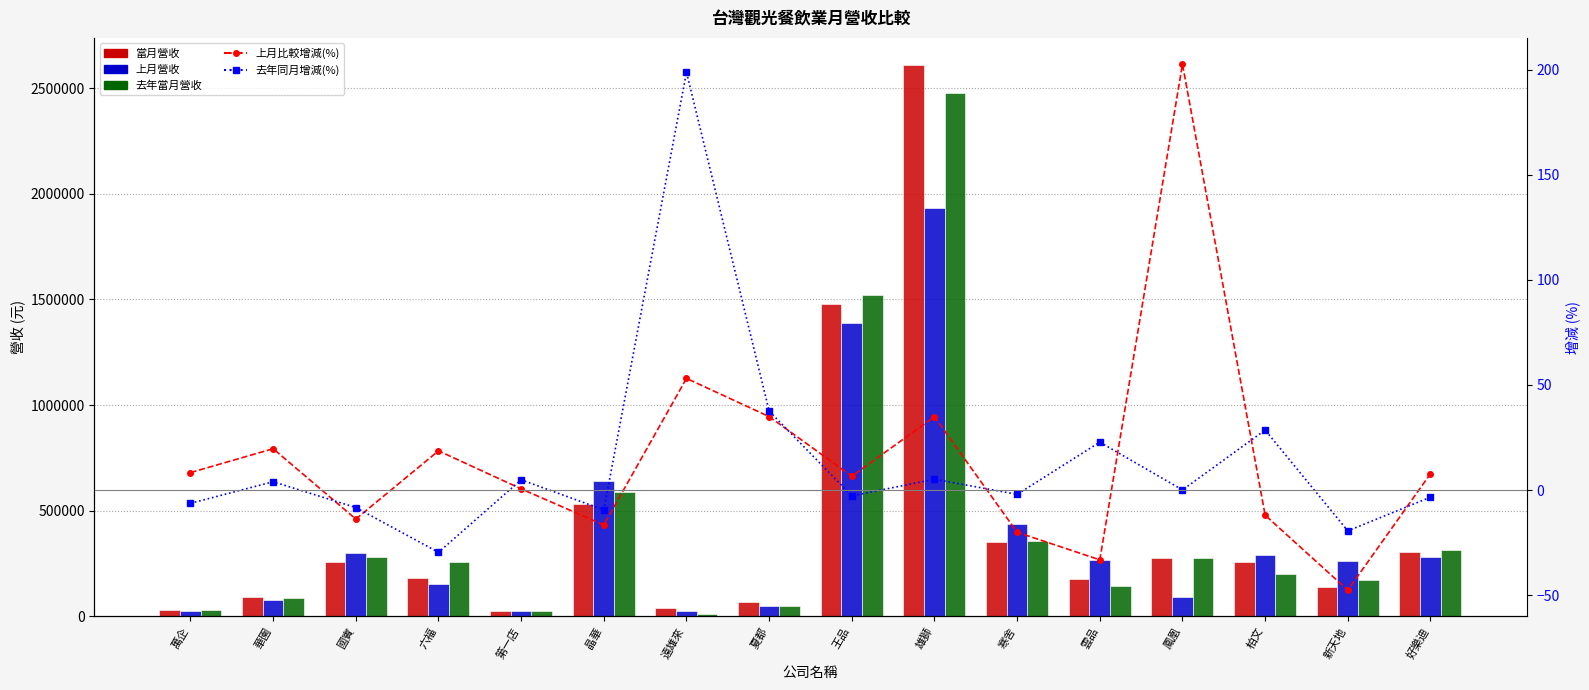

What position from the left is 遠雄來?

7